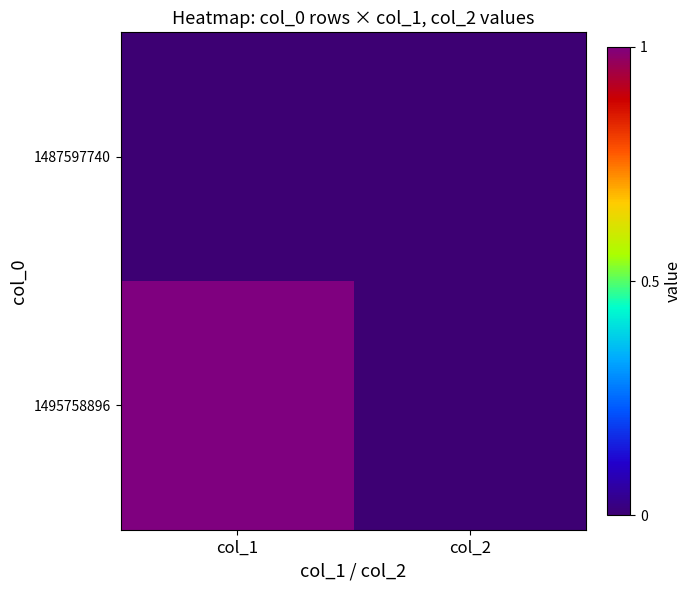

Which series has the largest total across all categories?

1495758896